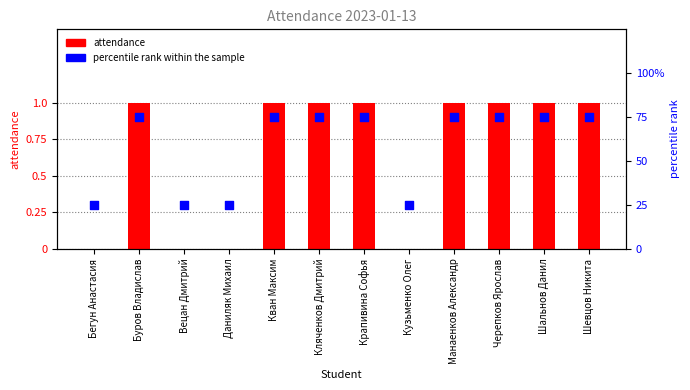

Which series reaches the minimum Y coordinate?

attendance